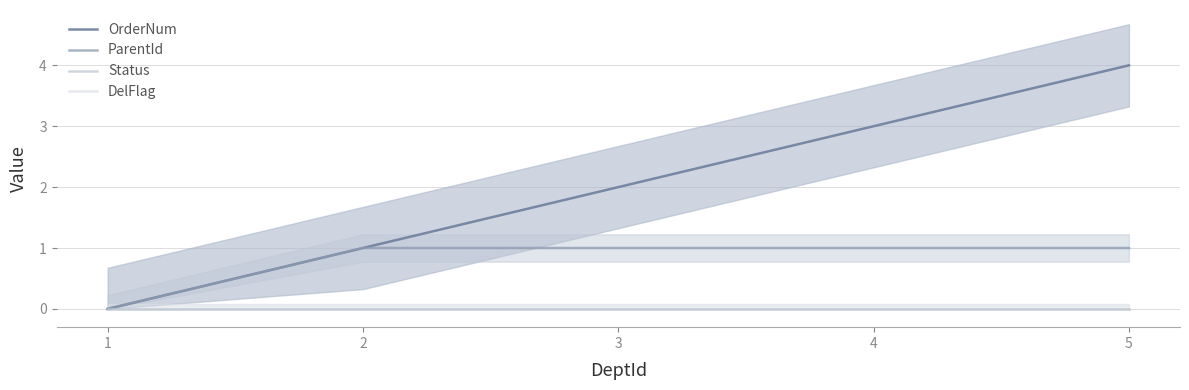

Does the chart have visible grid lines?

Yes